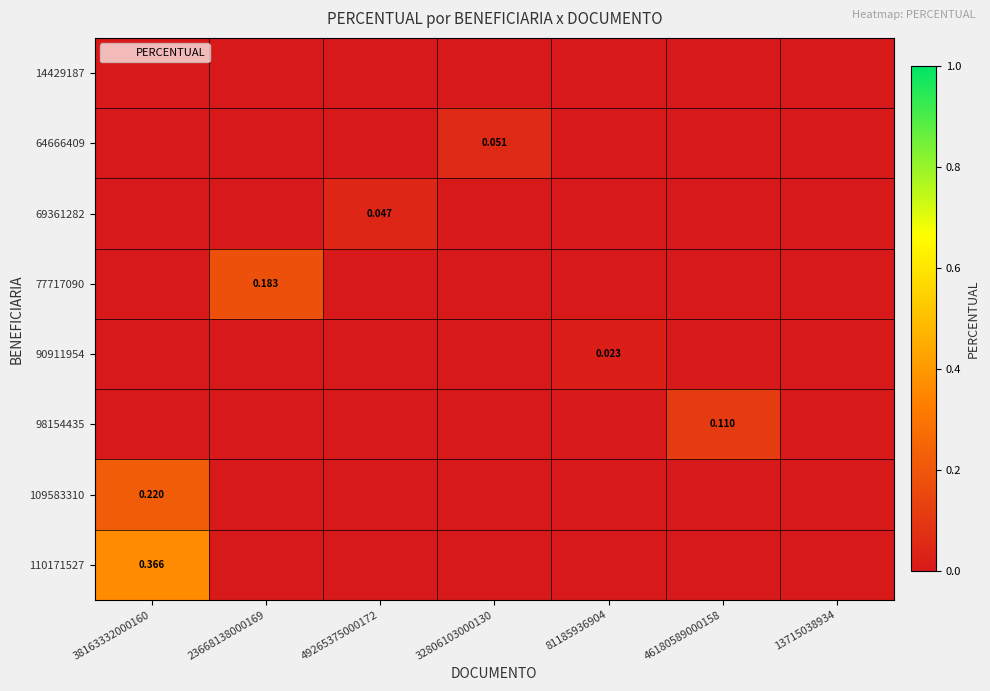

Rank the series by their maximum value, from highest to lowest.

110171527, 109583310, 77717090, 98154435, 64666409, 69361282, 90911954, 14429187